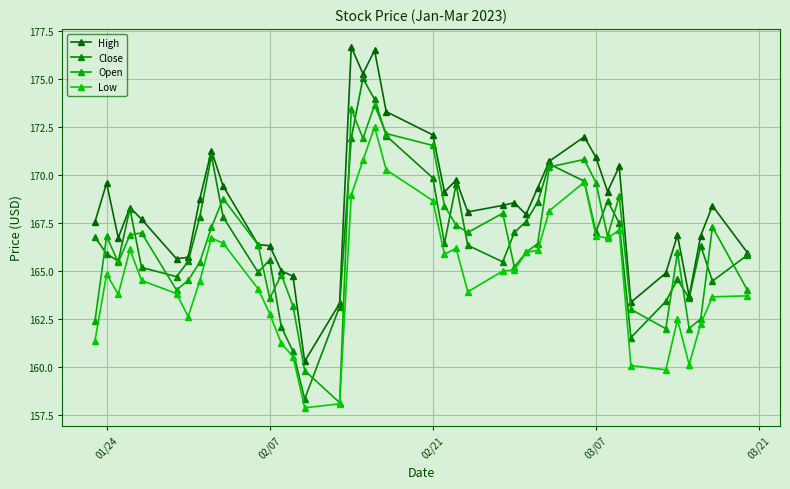

Which series has the largest range (max minus min)?

Close